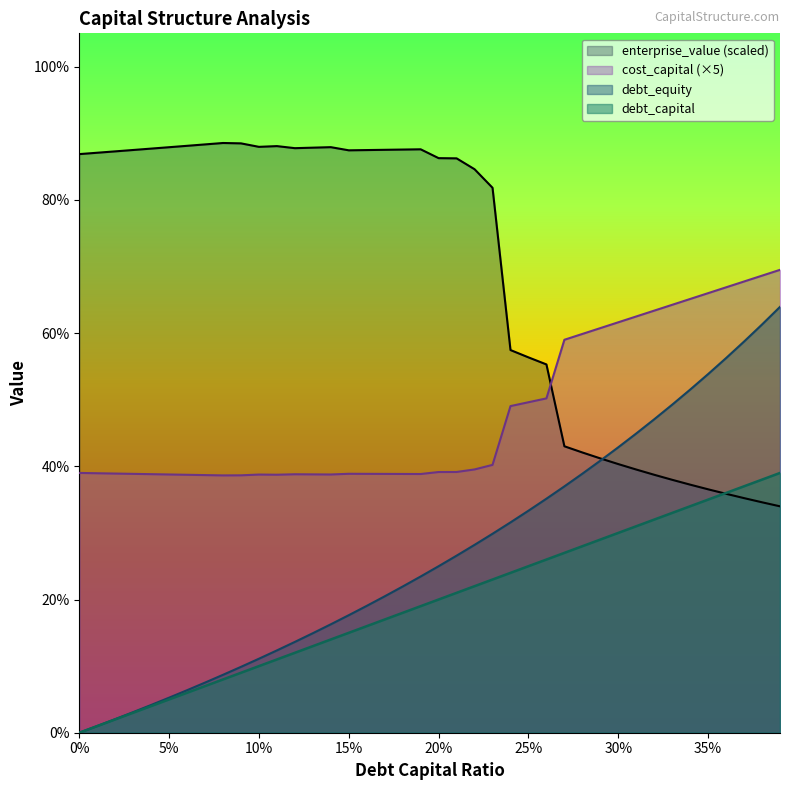

What is the difference between the maximum and minimum values in the debt_capital series?

0.4